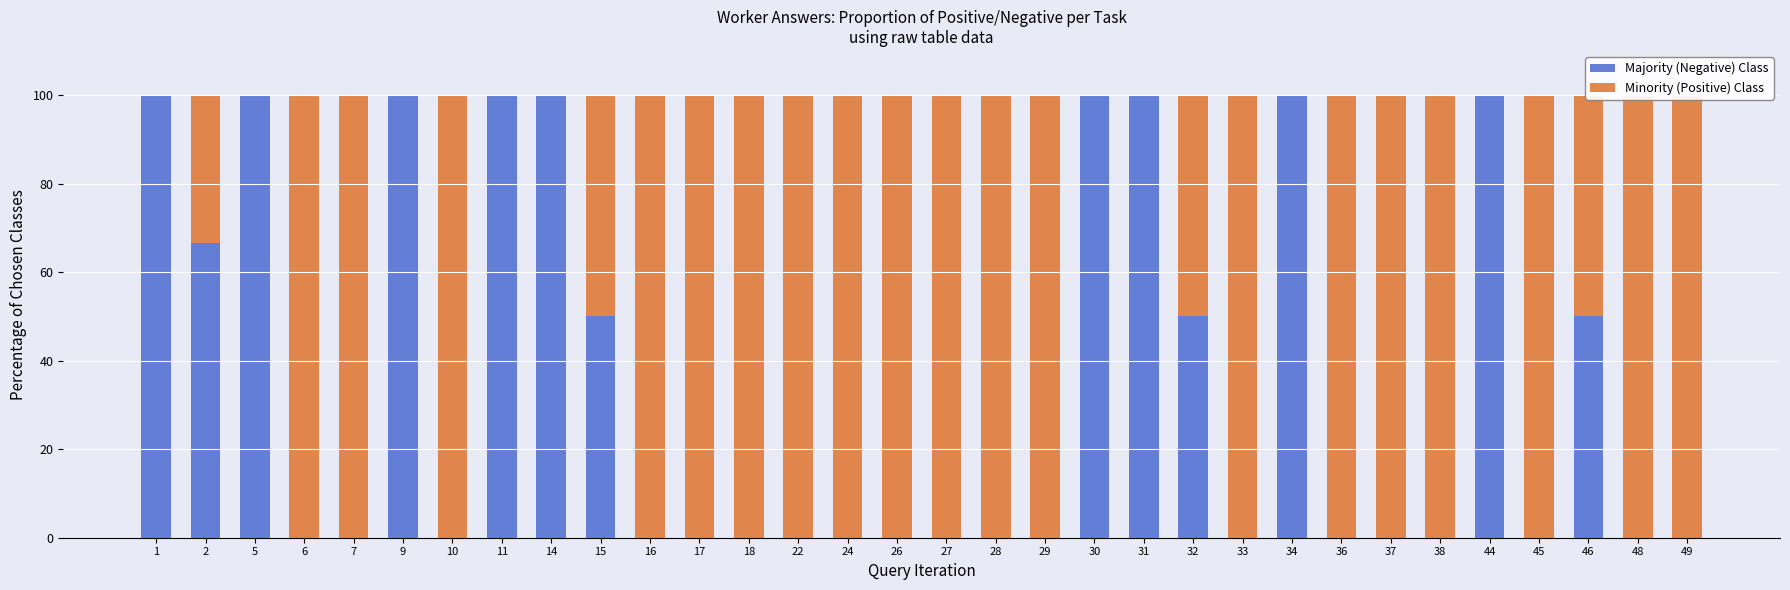

Reading left to right, what are all the values shown in this chart?

Majority (Negative) Class: 100.0	66.7	100.0	0.0	0.0	100.0	0.0	100.0	100.0	50.0	0.0	0.0	0.0	0.0	0.0	0.0	0.0	0.0	0.0	100.0	100.0	50.0	0.0	100.0	0.0	0.0	0.0	100.0	0.0	50.0	0.0	0.0
Minority (Positive) Class: 0.0	33.3	0.0	100.0	100.0	0.0	100.0	0.0	0.0	50.0	100.0	100.0	100.0	100.0	100.0	100.0	100.0	100.0	100.0	0.0	0.0	50.0	100.0	0.0	100.0	100.0	100.0	0.0	100.0	50.0	100.0	100.0